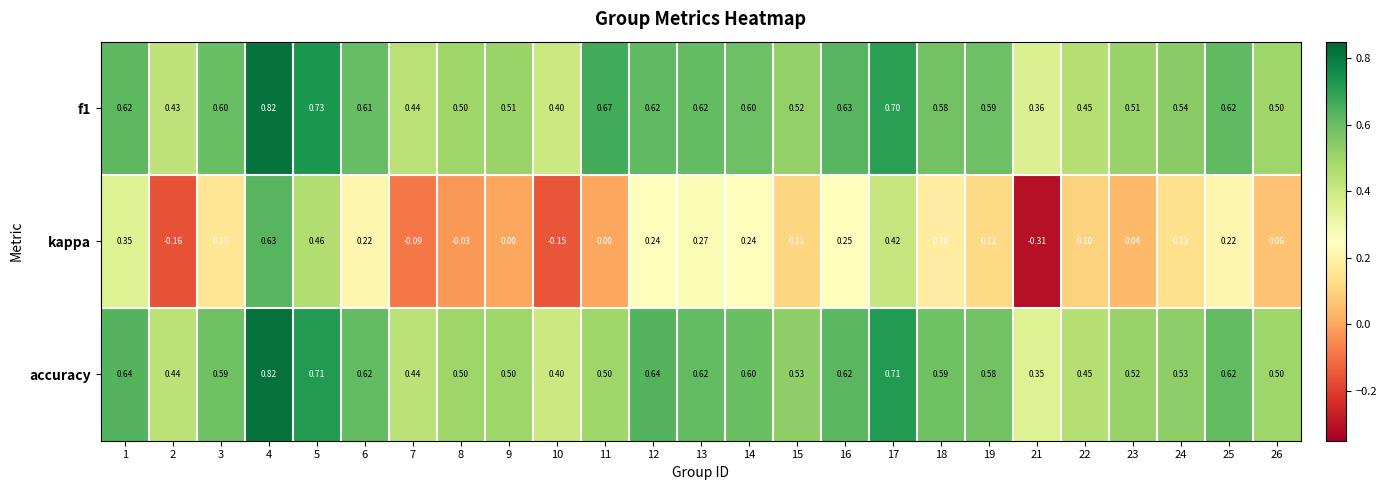

Count the number of categories in the chart.

25